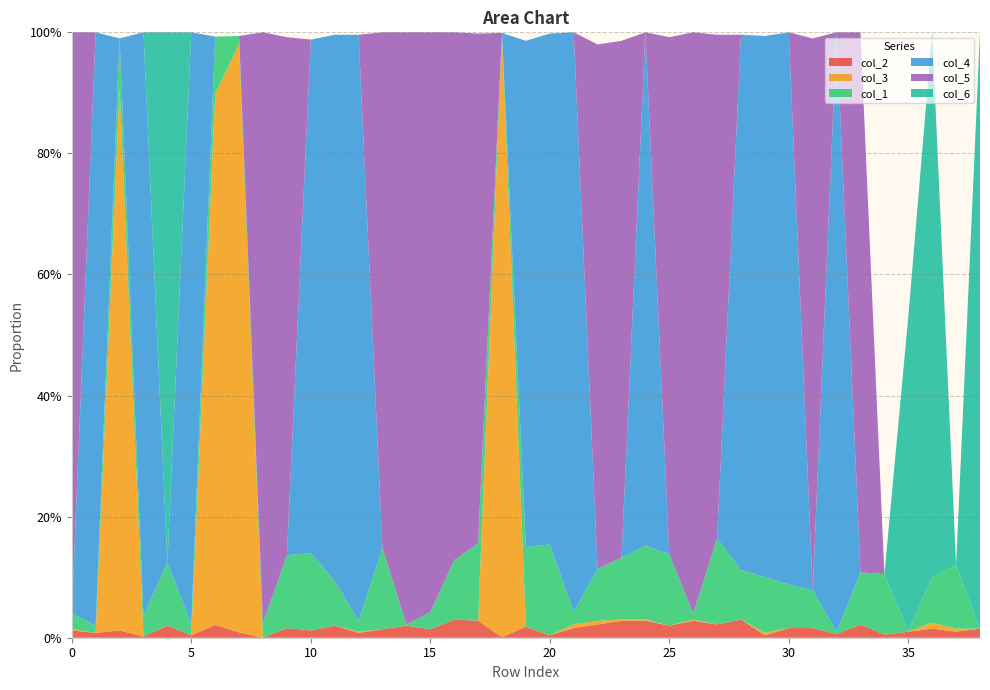

Reading right to left, extract all data points from this chart.

col_2: 0.0	0.0	0.0	0.0	0.0	0.0	0.0	0.0	0.0	0.0	0.0	0.0	0.0	0.0	0.0	0.0	0.0	0.0	0.0	0.0	0.0	0.0	0.0	0.0	0.0	0.0	0.0	0.0	0.0	0.0	0.0	0.0	0.0	0.0	0.0	0.0	0.0	0.0	0.0
col_3: 0.0	0.0	0.0	0.0	0.0	0.0	0.0	0.0	0.0	0.0	0.0	0.0	0.0	0.0	0.0	0.0	0.0	0.0	0.0	0.0	1.0	0.0	0.0	0.0	0.0	0.0	0.0	0.0	0.0	0.0	0.0	1.0	0.9	0.0	0.0	0.0	0.9	0.0	0.0
col_1: 0.0	0.1	0.1	0.0	0.1	0.1	0.0	0.1	0.1	0.1	0.1	0.1	0.0	0.1	0.1	0.1	0.1	0.0	0.1	0.1	0.0	0.1	0.1	0.0	0.0	0.1	0.0	0.1	0.1	0.1	0.0	0.0	0.1	0.0	0.1	0.0	0.1	0.0	0.0
col_4: 0.0	0.0	0.0	0.0	0.0	0.0	1.0	0.0	0.9	0.9	0.9	0.0	0.0	0.0	0.8	0.0	0.0	1.0	0.8	0.8	0.0	0.0	0.0	0.0	0.0	0.0	1.0	0.9	0.8	0.0	0.0	0.0	0.0	1.0	0.0	1.0	0.0	1.0	0.0
col_5: 0.0	0.0	0.0	0.0	0.0	0.9	0.0	0.9	0.0	0.0	0.0	0.8	1.0	0.9	0.0	0.9	0.9	0.0	0.0	0.0	0.0	0.8	0.9	1.0	1.0	0.9	0.0	0.0	0.0	0.9	1.0	0.0	0.0	0.0	0.0	0.0	0.0	0.0	1.0
col_6: 1.0	0.0	0.9	0.5	0.0	0.0	0.0	0.0	0.0	0.0	0.0	0.0	0.0	0.0	0.0	0.0	0.0	0.0	0.0	0.0	0.0	0.0	0.0	0.0	0.0	0.0	0.0	0.0	0.0	0.0	0.0	0.0	0.0	0.0	0.9	0.0	0.0	0.0	0.0